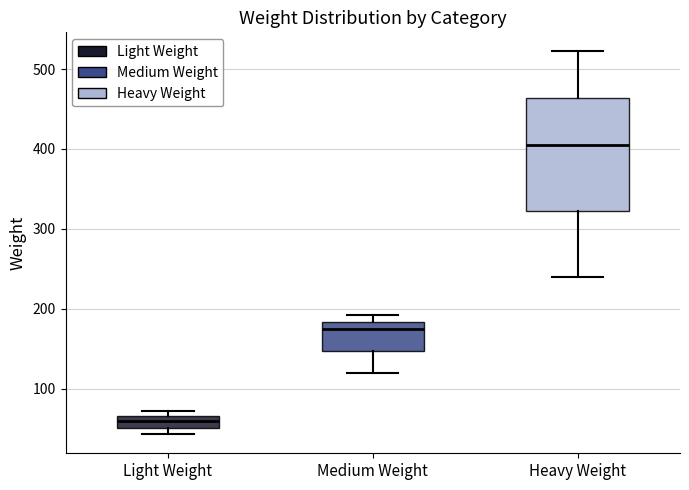

Where does the upper whisker of the box for Heavy Weight end on the y-axis? The values are not printed on the chart, so give them approximately, as read against the axis.

520